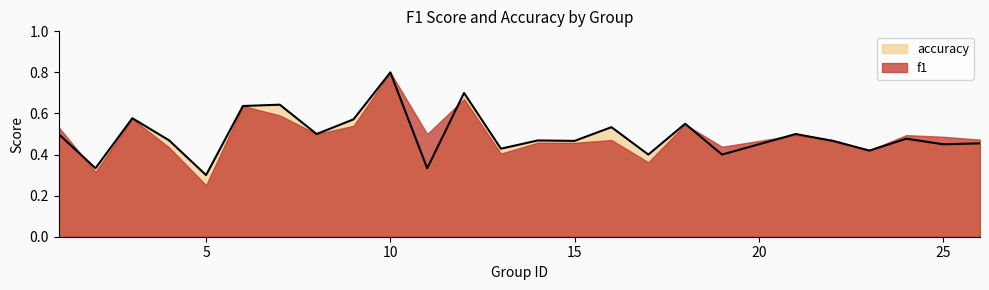

The chart shows a value of 0.5 at 8. True or false?

True